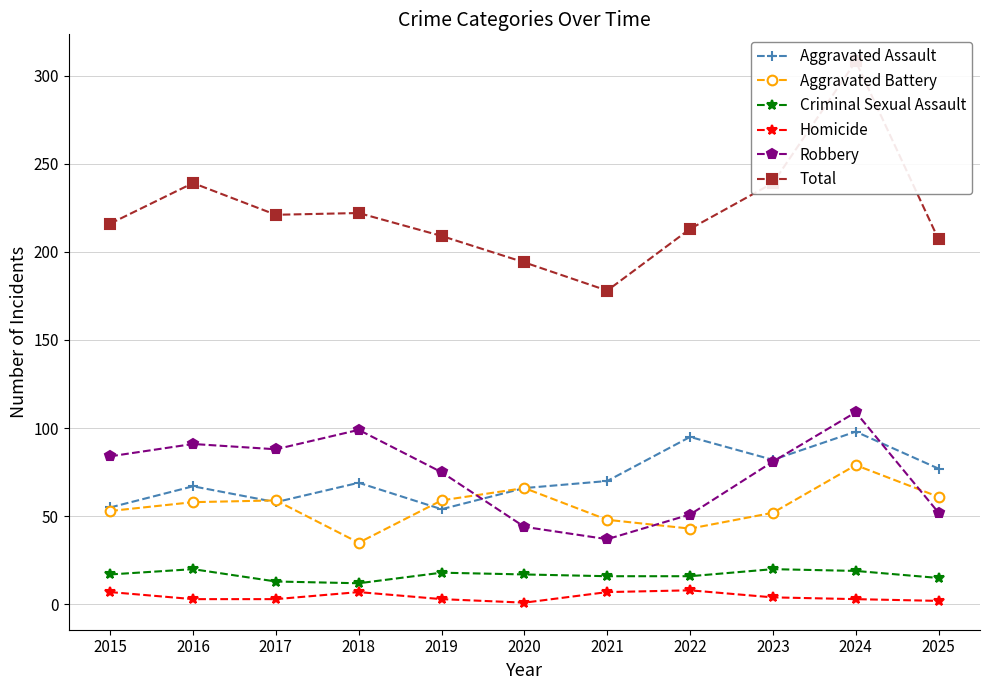

The Homicide series shows 1 at 2020. True or false?

True